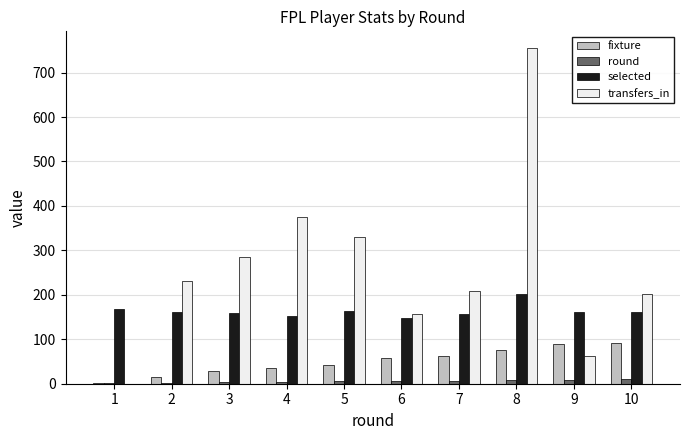

Which series changed the most between 1 and 9?

fixture